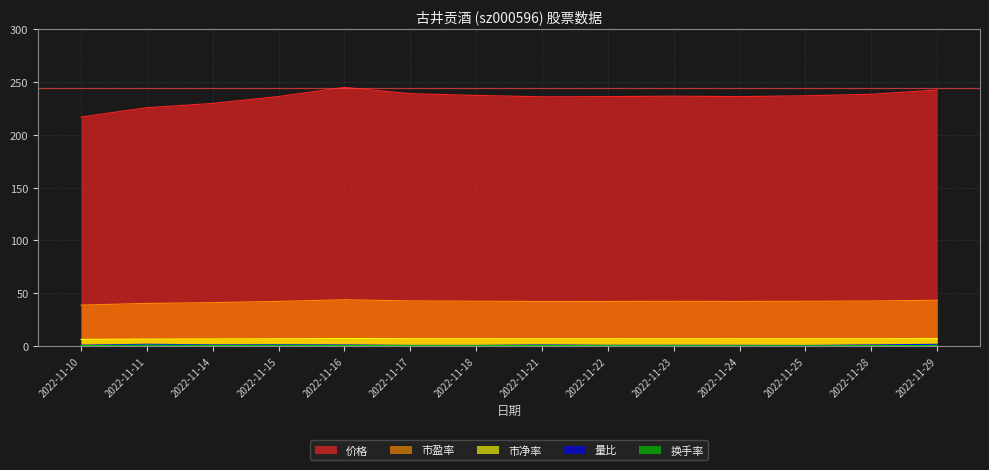

What is the minimum value for 市盈率?

38.8